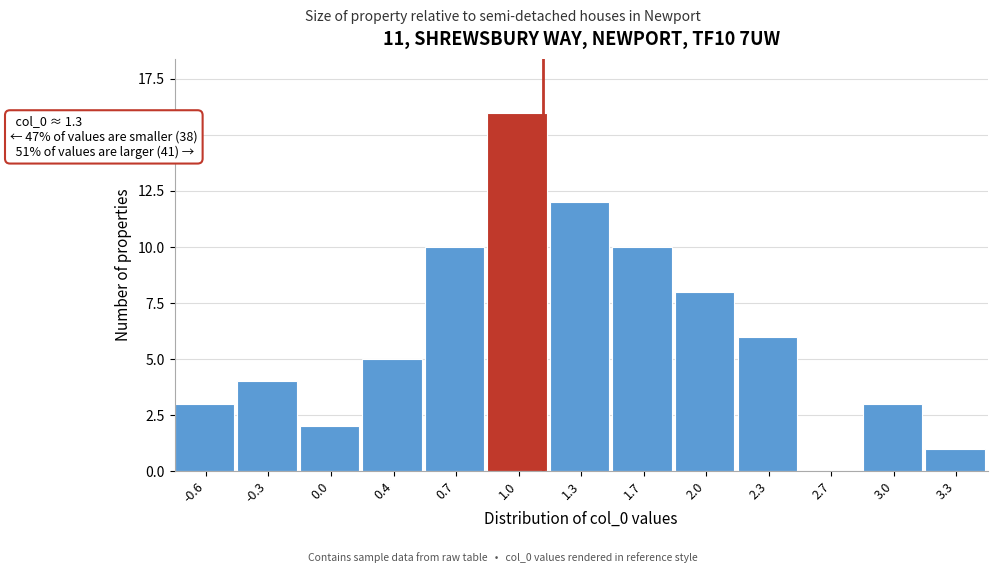

Reading left to right, list all the values displayed in this chart.

-0.6=3	-0.3=4	0.0=2	0.4=5	0.7=10	1.0=16	1.3=12	1.7=10	2.0=8	2.3=6	2.7=0	3.0=3	3.3=1